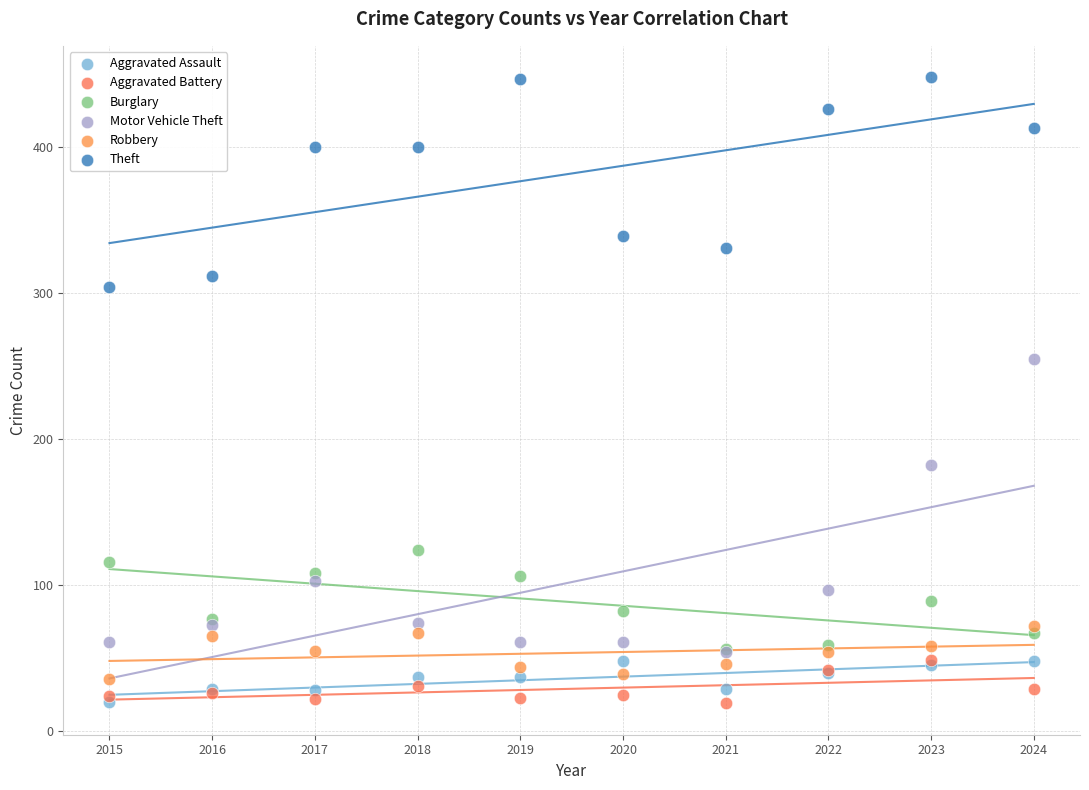

Across all series, what Y value is closest to 233?

255